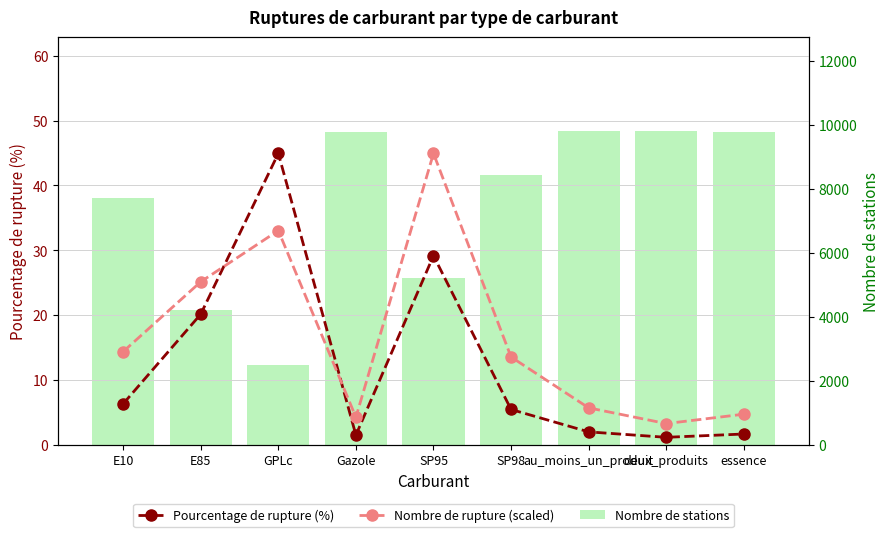

At how many categories does at least one series exceed 7315?

6